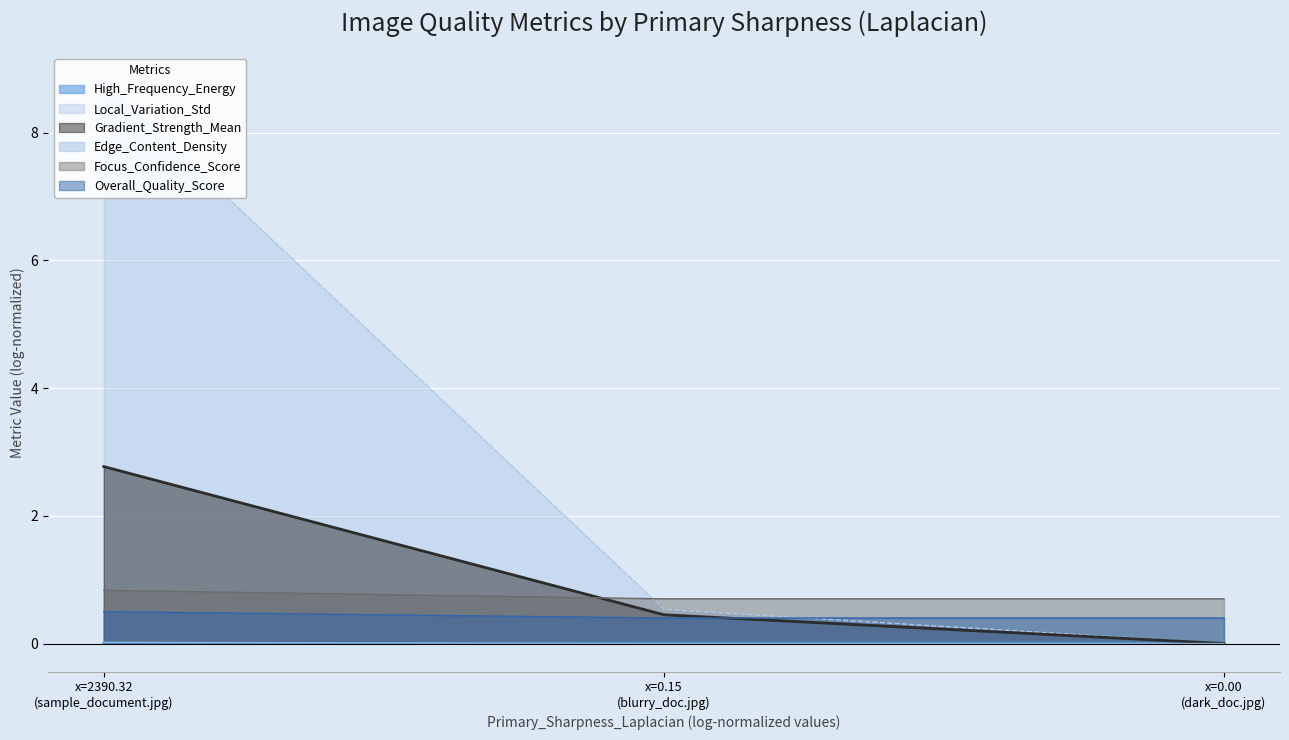

How many values in the Edge_Content_Density series exceed 0?

1